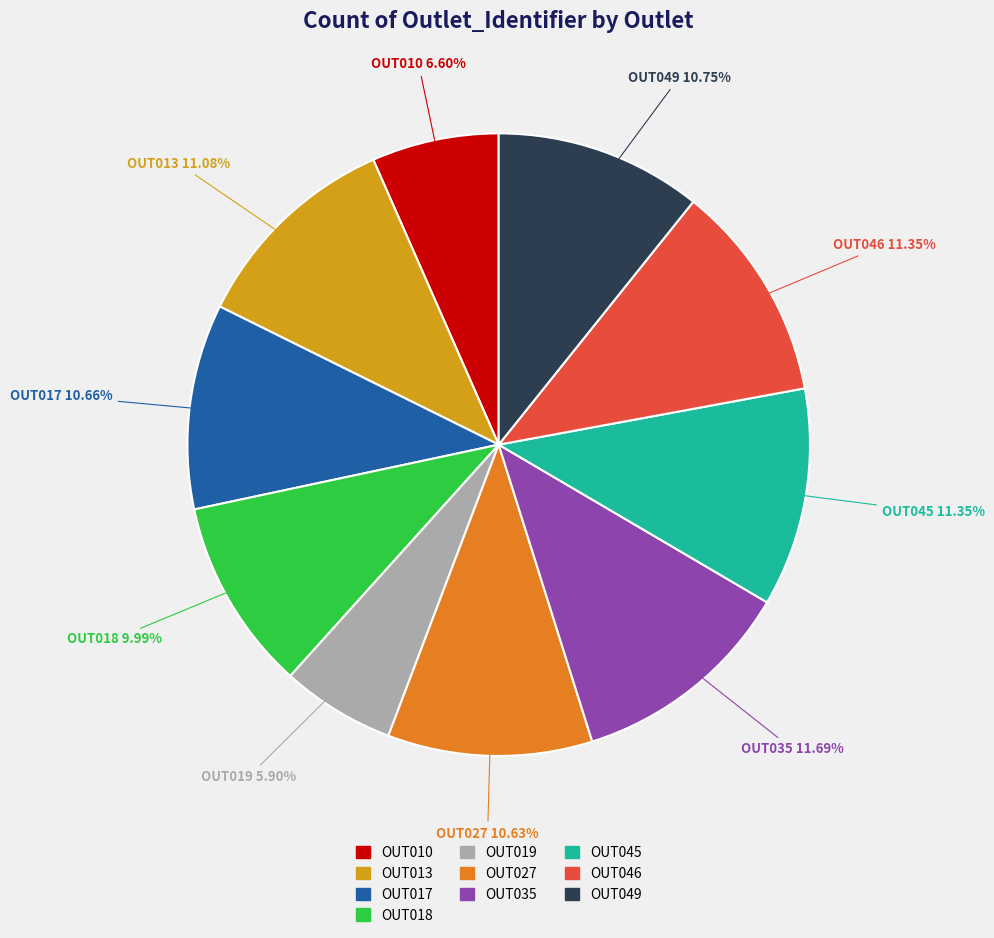

What percentage is NOT represented by OUT017?

89.3%